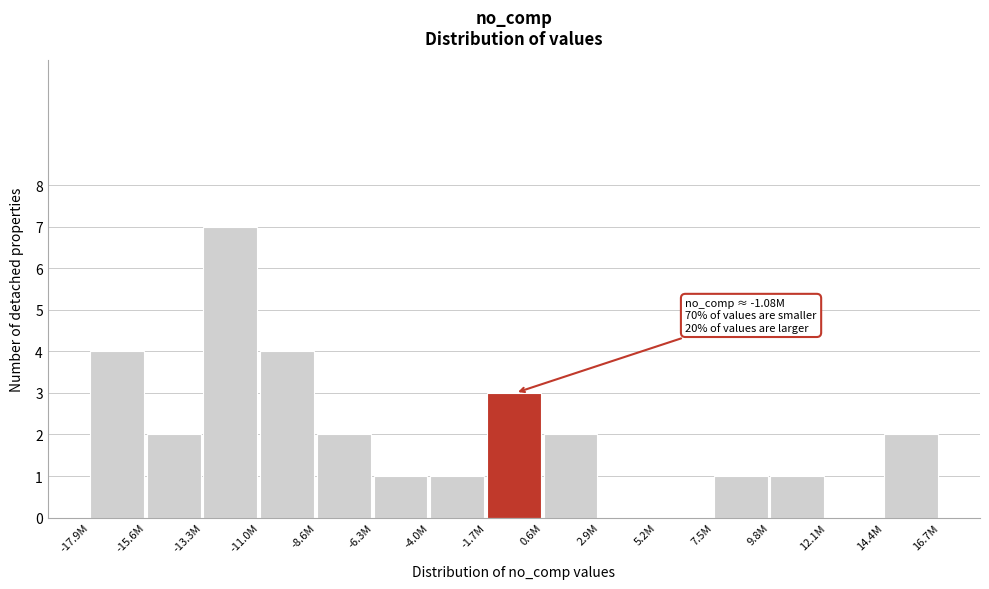

Reading right to left, list all the values displayed in this chart.

14.4M=2	12.1M=0	9.8M=1	7.5M=1	5.2M=0	2.9M=0	0.6M=2	-1.7M=3	-4.0M=1	-6.3M=1	-8.6M=2	-11.0M=4	-13.3M=7	-15.6M=2	-17.9M=4